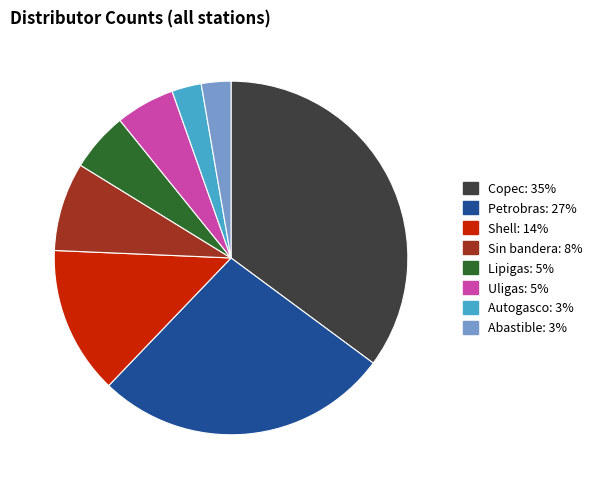

Is there any slice that represents more than half of the pie?

No